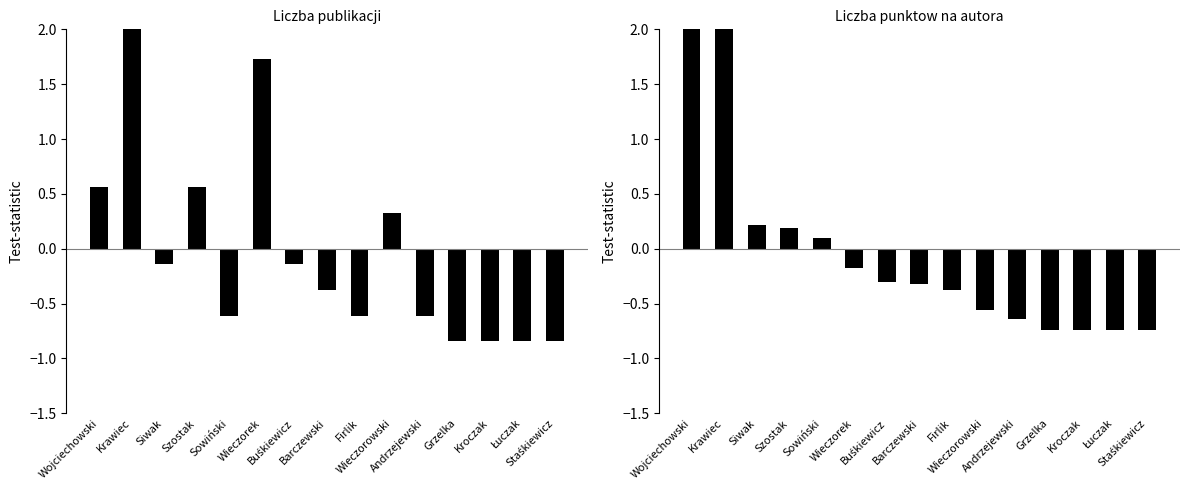

What is the value of the liczba punktow na autora bar at the 4th from the left?

0.2